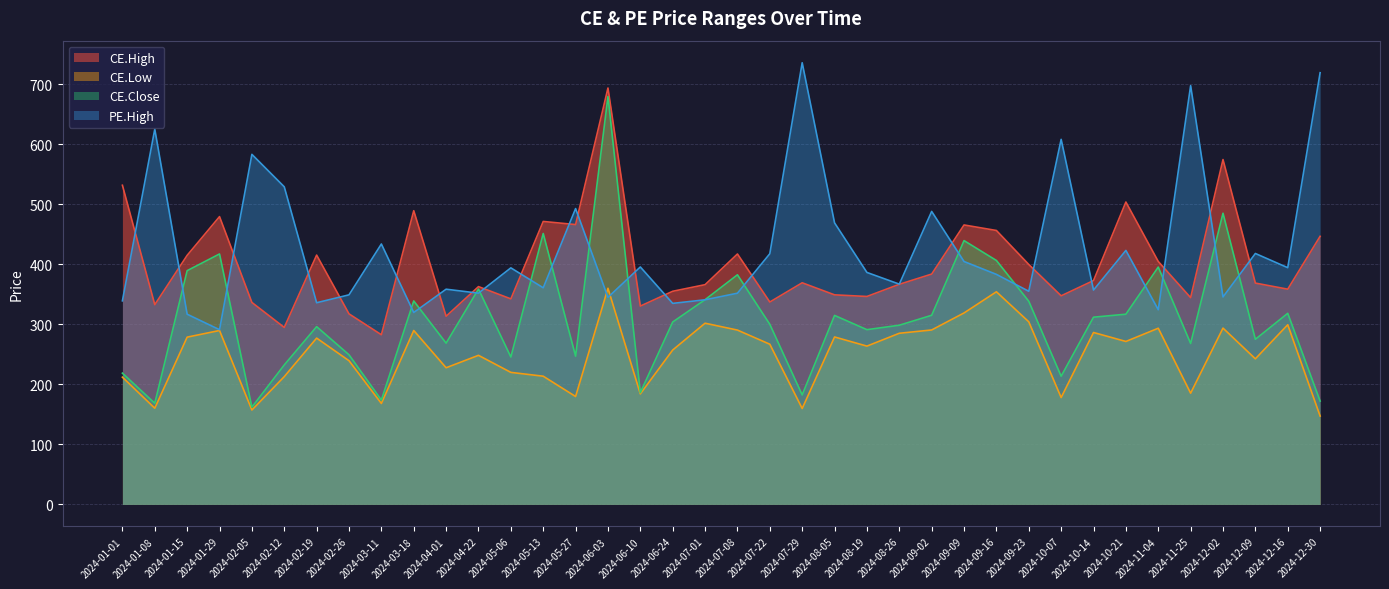

At how many categories does at least one series exceed 422?

20